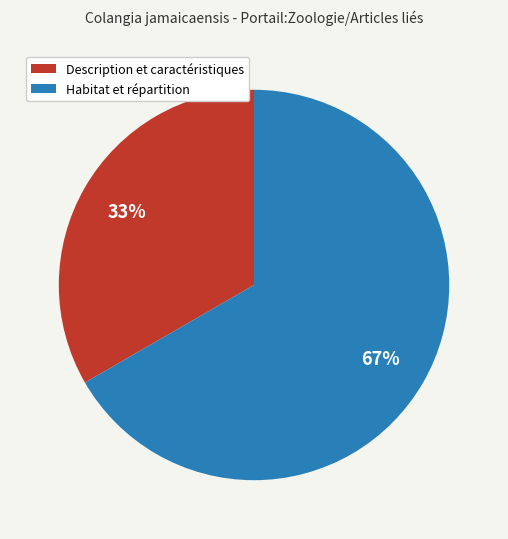

To the nearest percent, what portion does Description et caractéristiques represent?

33%